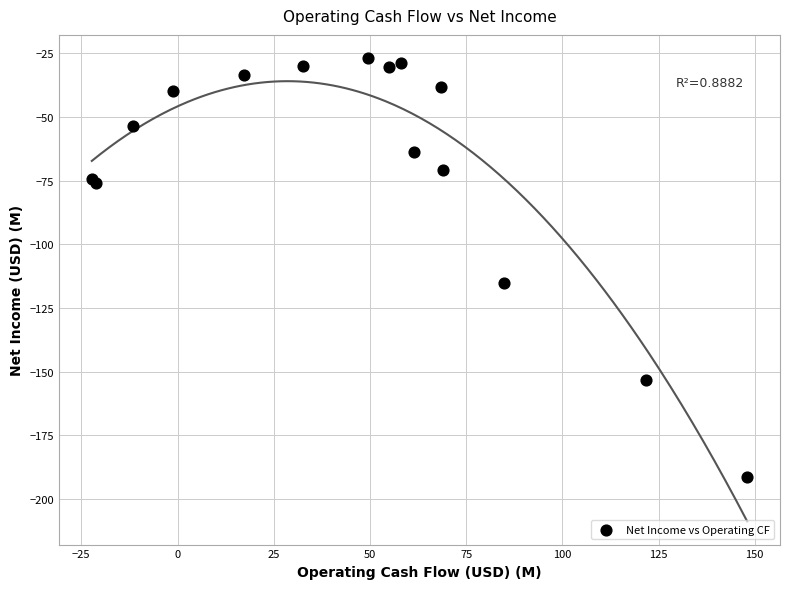

What Y value in the scatter plot is closest to -109?

-115.1